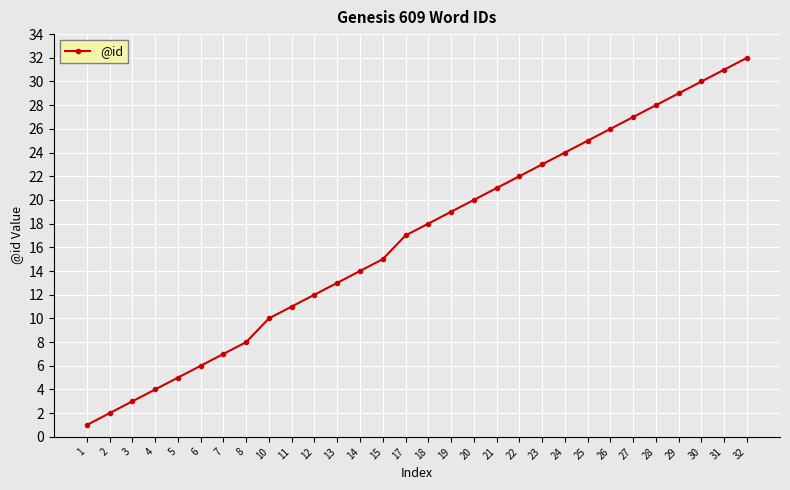

Between 31 and 20, which is larger?

31